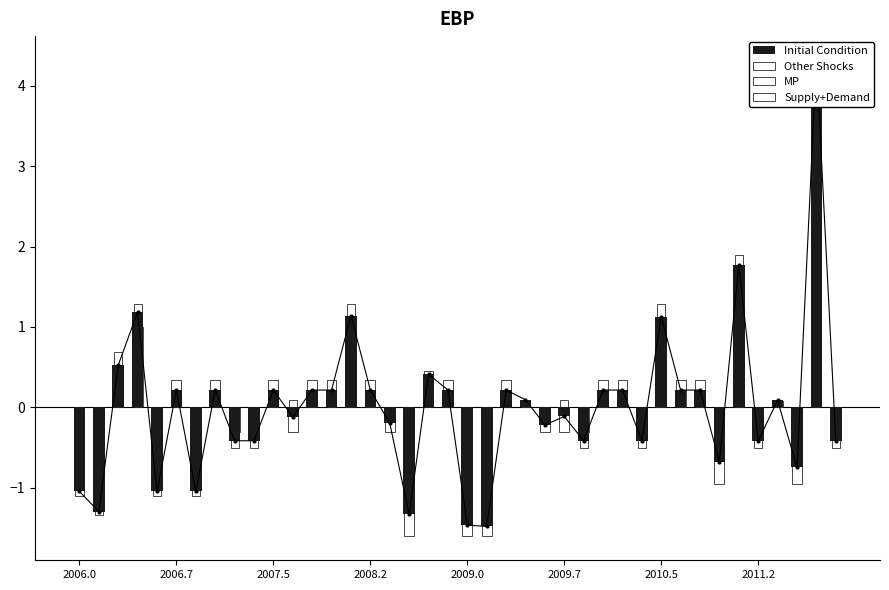

The value of Other Shocks at 34 is 0.7. True or false?

False